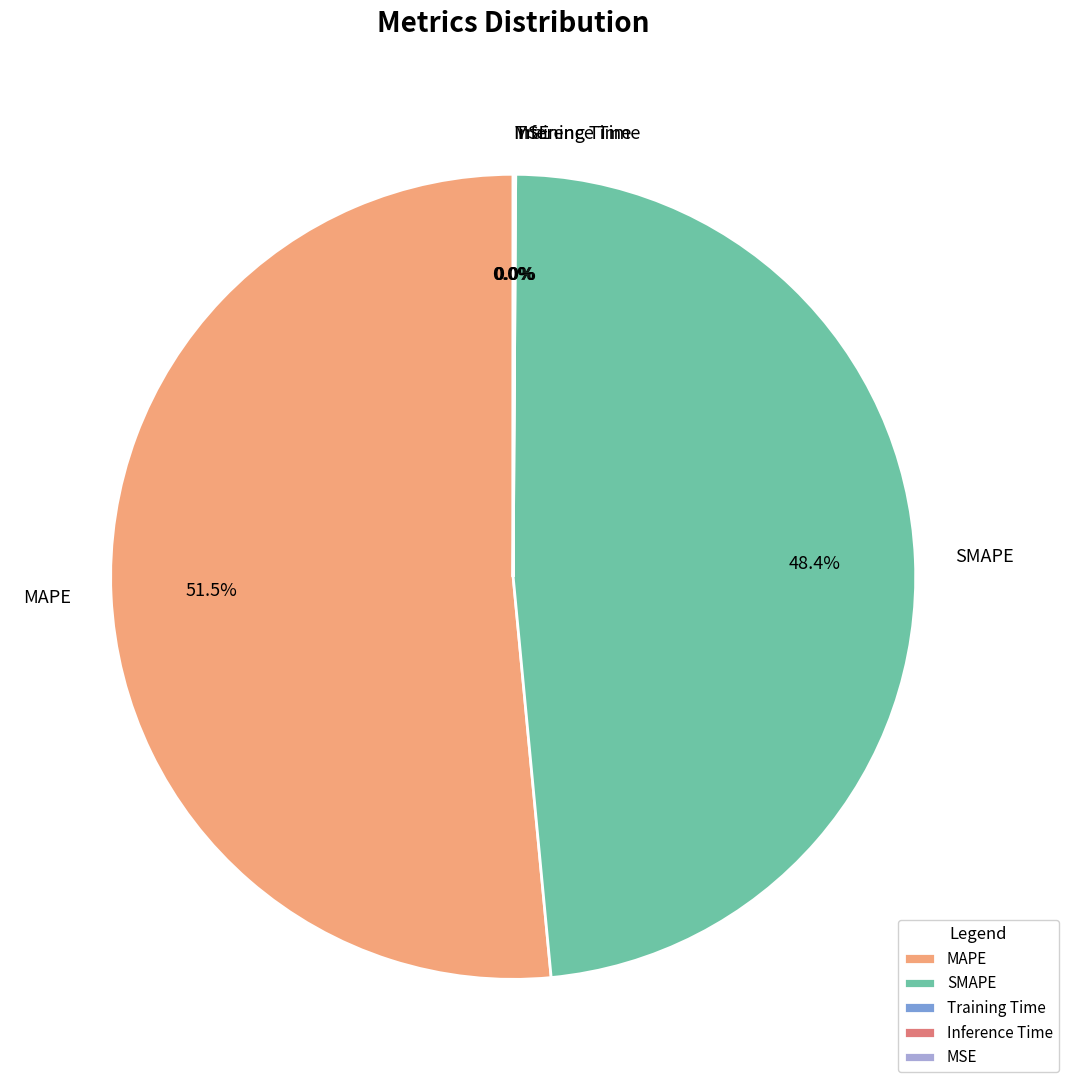

Does MAPE account for over 50% of the chart?

Yes